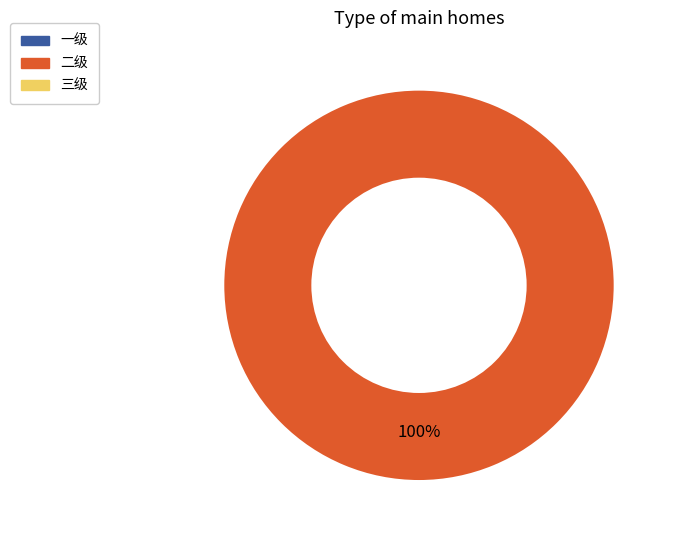

Is there a majority slice in this chart?

Yes